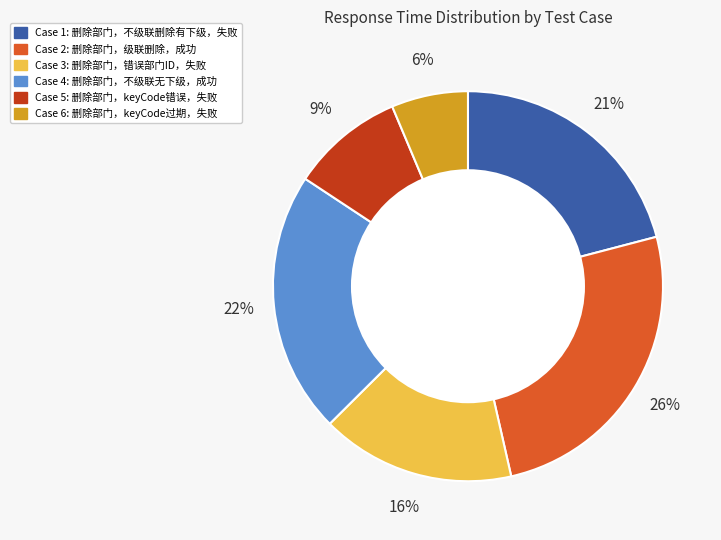

Count the number of slices in the pie.

6